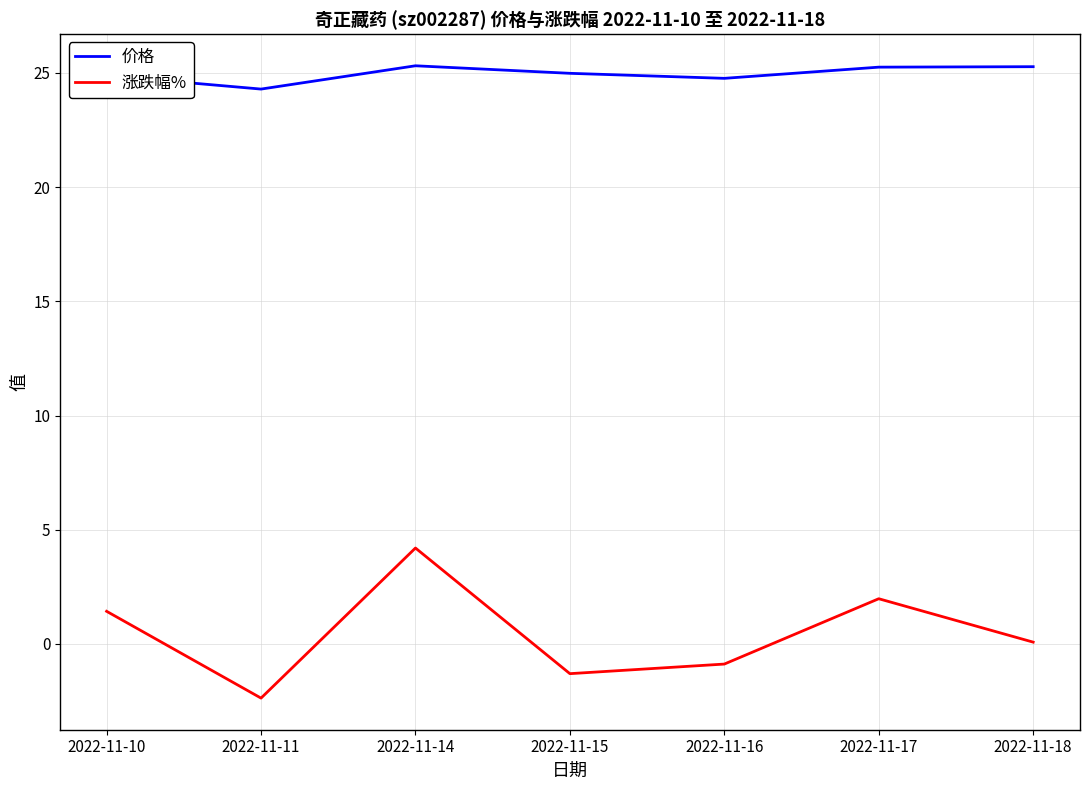

True or false: 价格 has a value of 25.2 at 2022-11-17.

True